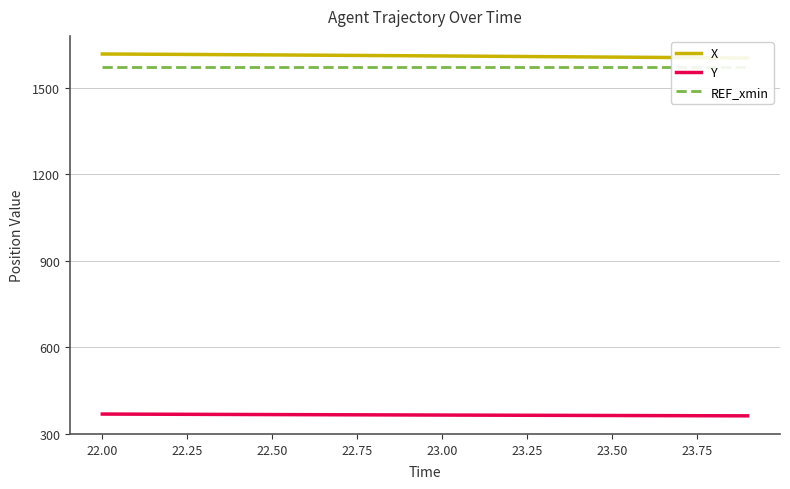

True or false: X and Y intersect in this chart.

False